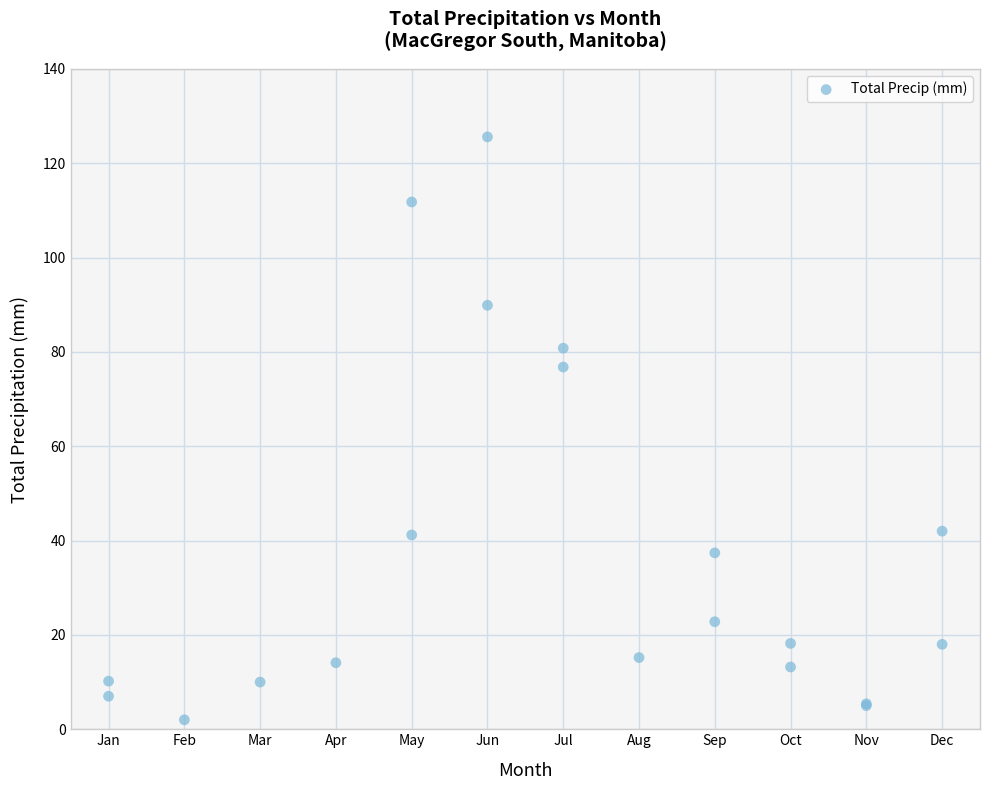

What Y value in the scatter plot is closest to 63?

76.8